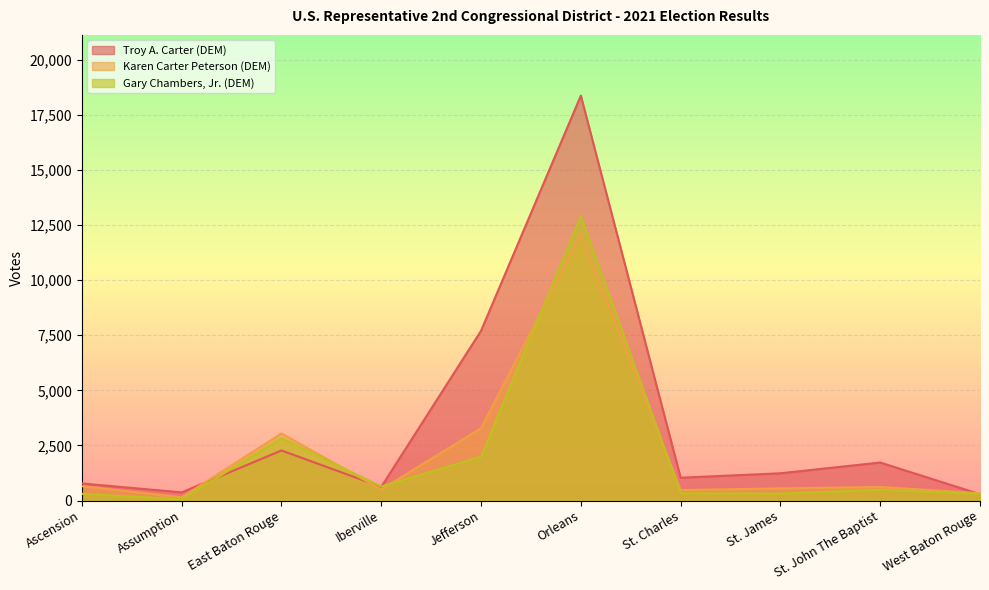

What is the smallest value displayed?

59